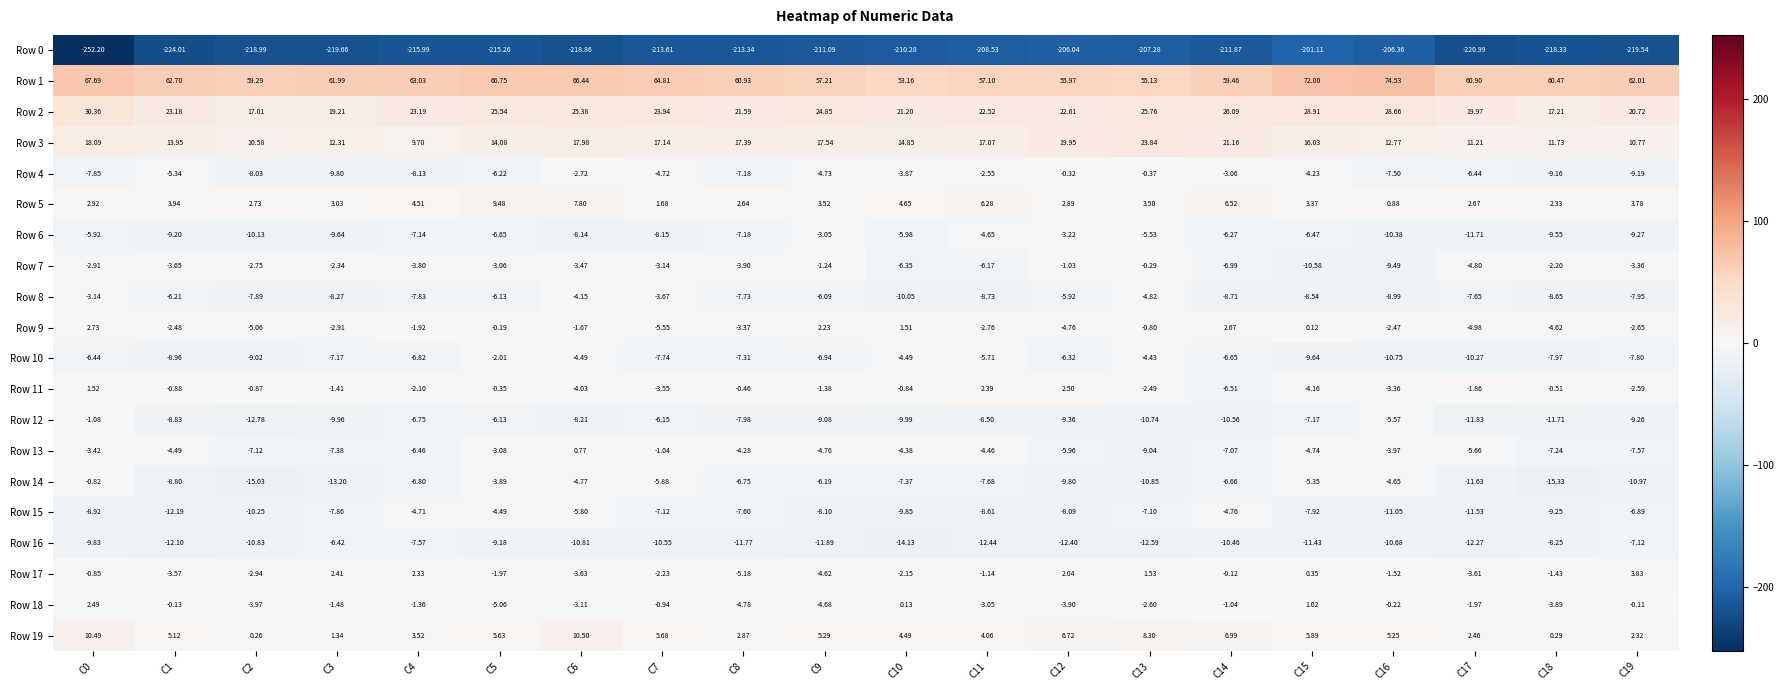

Is the value of Row 0 at C10 greater than the value of Row 14 at C5?

No